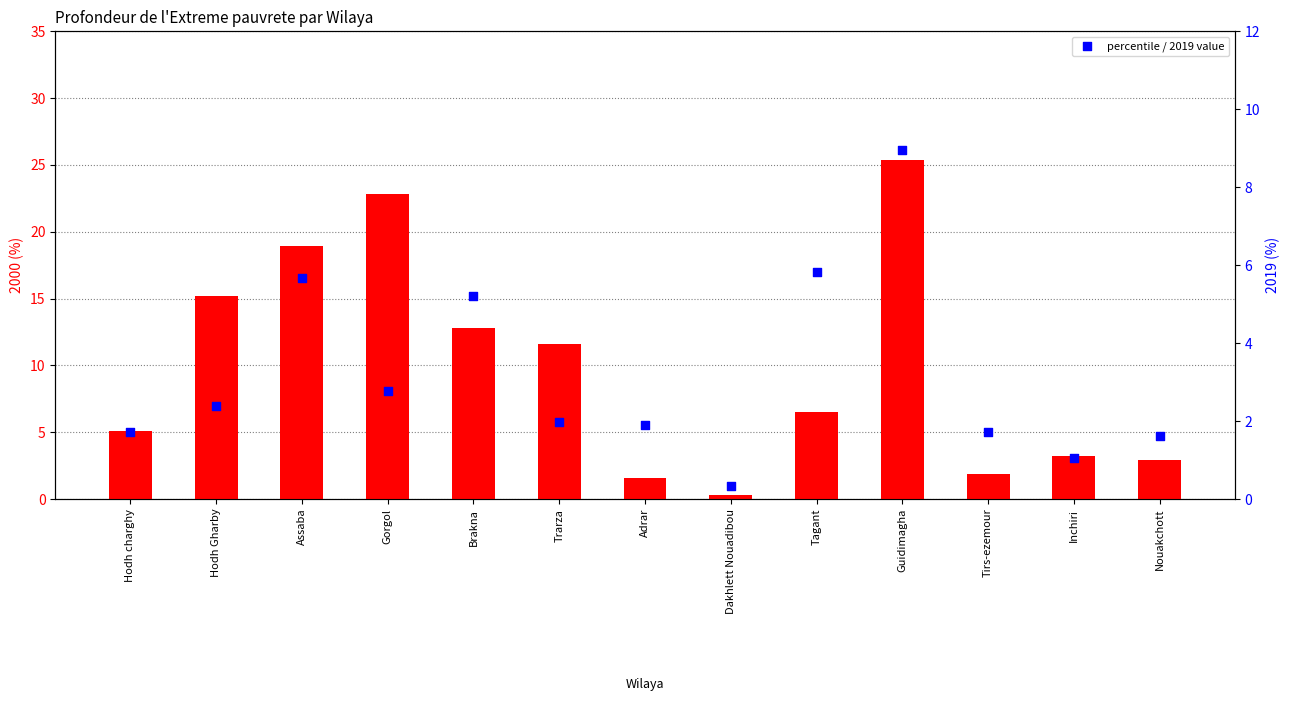

Is the value of 2000 at Adrar greater than the value of 2019 at Trarza?

No